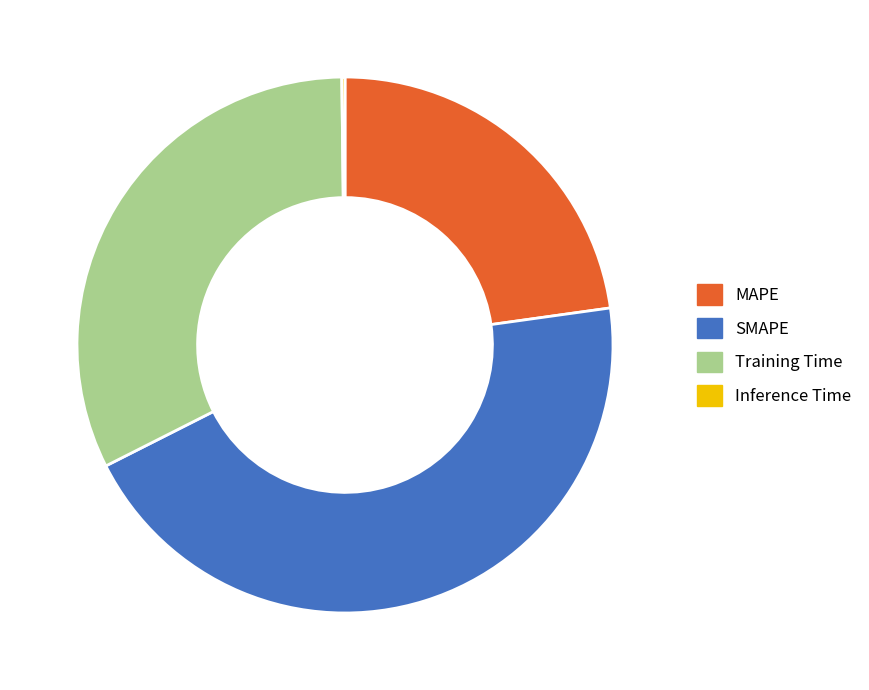

Does any single category account for the majority?

No